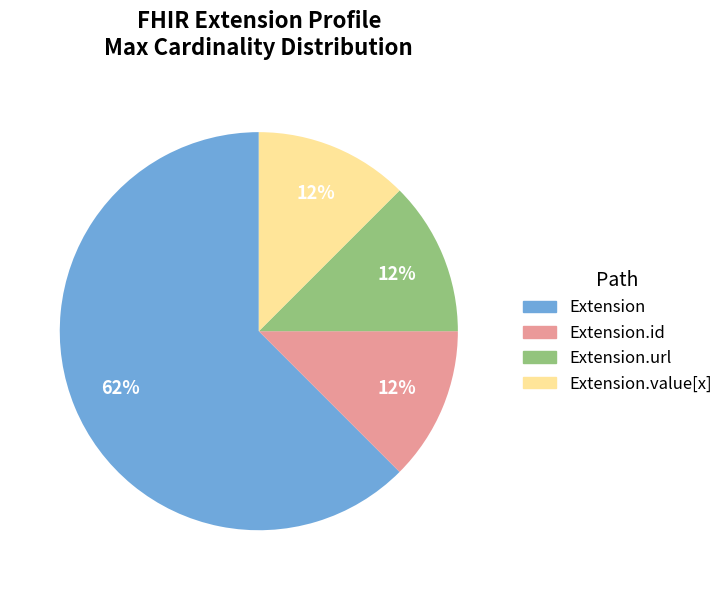

Is it true that Extension is 62% of the pie?

True